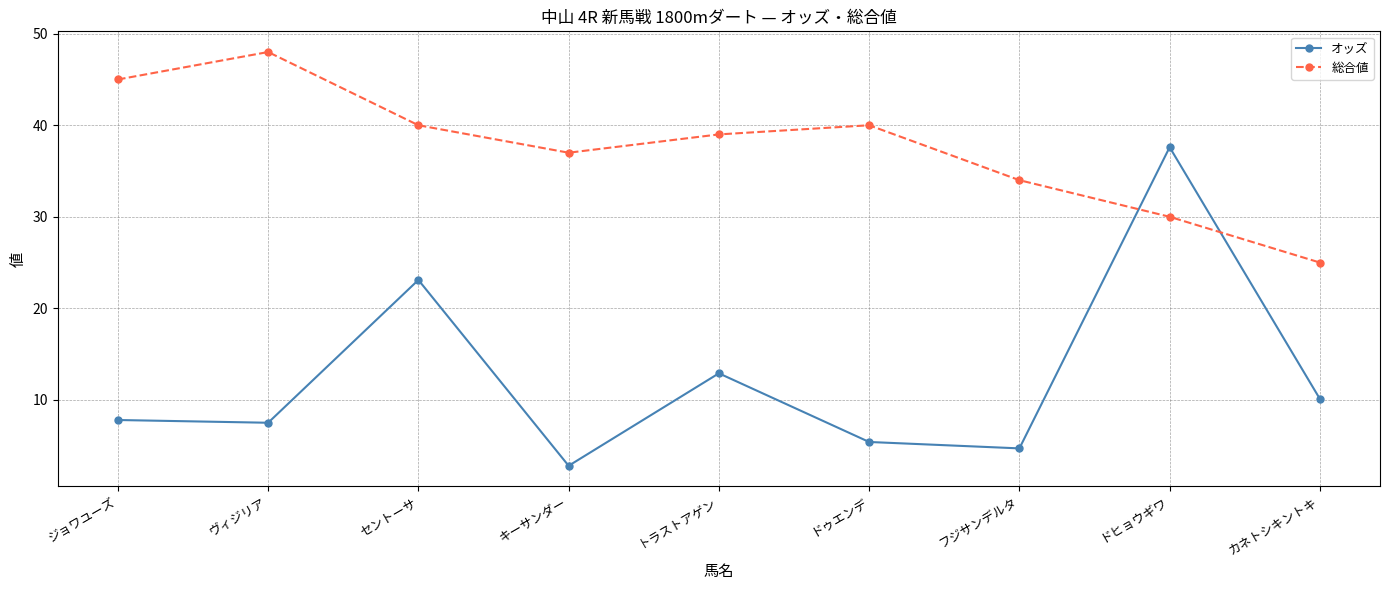

How many intersections are there between 総合値 and オッズ?

2